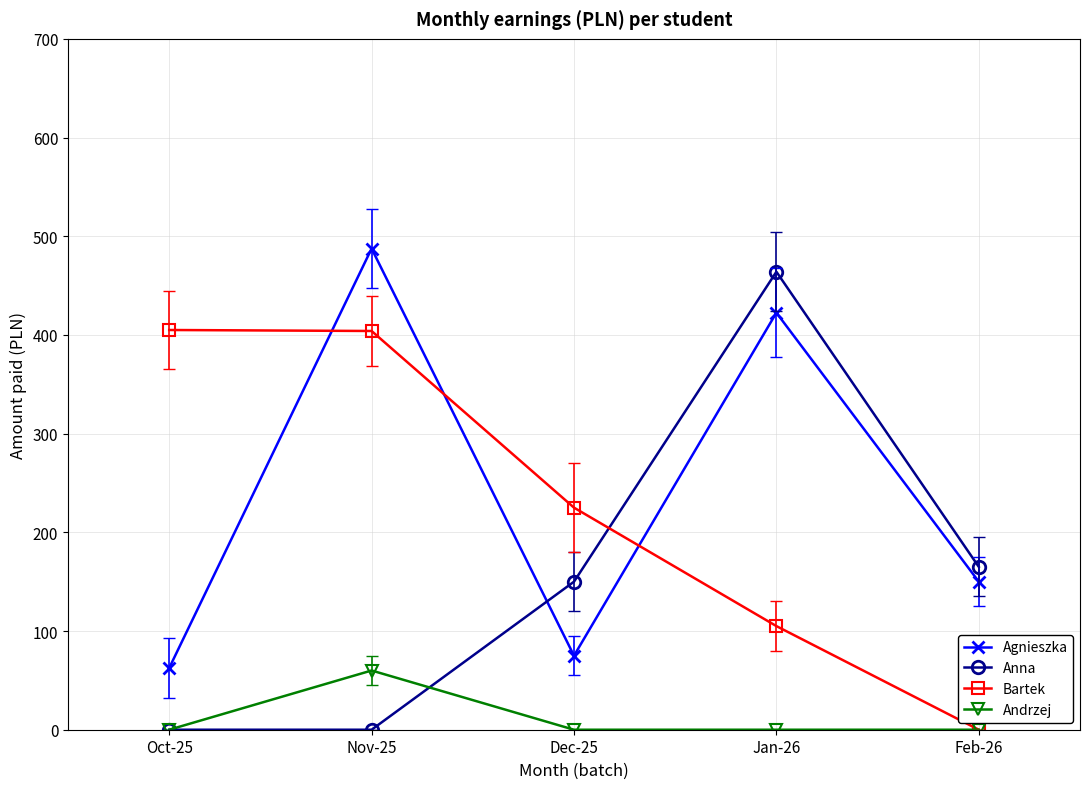

The Andrzej series shows 29.5 at Oct-25. True or false?

False